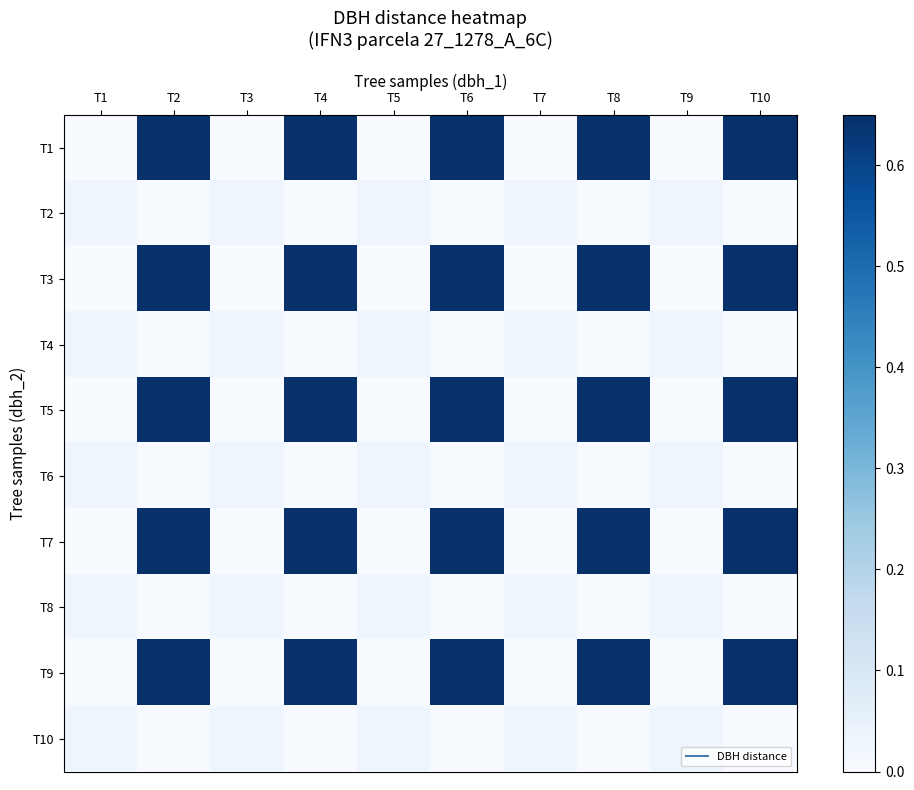

Reading left to right, list all the values displayed in this chart.

T1: T1=0.0	T2=0.7	T3=0.0	T4=0.7	T5=0.0	T6=0.7	T7=0.0	T8=0.7	T9=0.0	T10=0.7
T2: T1=0.0	T2=0.0	T3=0.0	T4=0.0	T5=0.0	T6=0.0	T7=0.0	T8=0.0	T9=0.0	T10=0.0
T3: T1=0.0	T2=0.7	T3=0.0	T4=0.7	T5=0.0	T6=0.7	T7=0.0	T8=0.7	T9=0.0	T10=0.7
T4: T1=0.0	T2=0.0	T3=0.0	T4=0.0	T5=0.0	T6=0.0	T7=0.0	T8=0.0	T9=0.0	T10=0.0
T5: T1=0.0	T2=0.7	T3=0.0	T4=0.7	T5=0.0	T6=0.7	T7=0.0	T8=0.7	T9=0.0	T10=0.7
T6: T1=0.0	T2=0.0	T3=0.0	T4=0.0	T5=0.0	T6=0.0	T7=0.0	T8=0.0	T9=0.0	T10=0.0
T7: T1=0.0	T2=0.7	T3=0.0	T4=0.7	T5=0.0	T6=0.7	T7=0.0	T8=0.7	T9=0.0	T10=0.7
T8: T1=0.0	T2=0.0	T3=0.0	T4=0.0	T5=0.0	T6=0.0	T7=0.0	T8=0.0	T9=0.0	T10=0.0
T9: T1=0.0	T2=0.7	T3=0.0	T4=0.7	T5=0.0	T6=0.7	T7=0.0	T8=0.7	T9=0.0	T10=0.7
T10: T1=0.0	T2=0.0	T3=0.0	T4=0.0	T5=0.0	T6=0.0	T7=0.0	T8=0.0	T9=0.0	T10=0.0